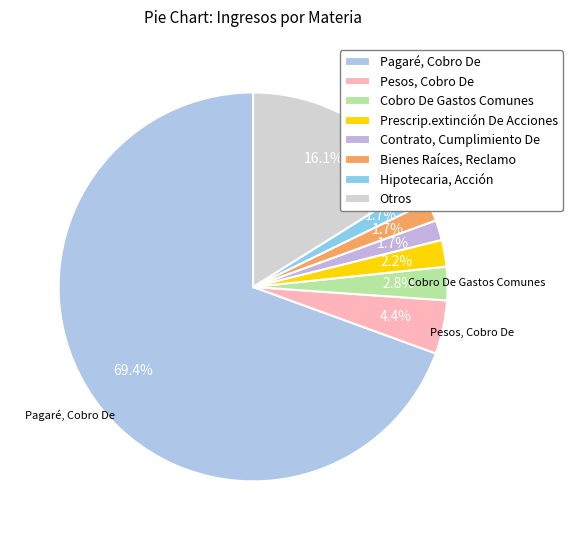

Which category has the smallest portion of the pie?

Contrato, Cumplimiento De